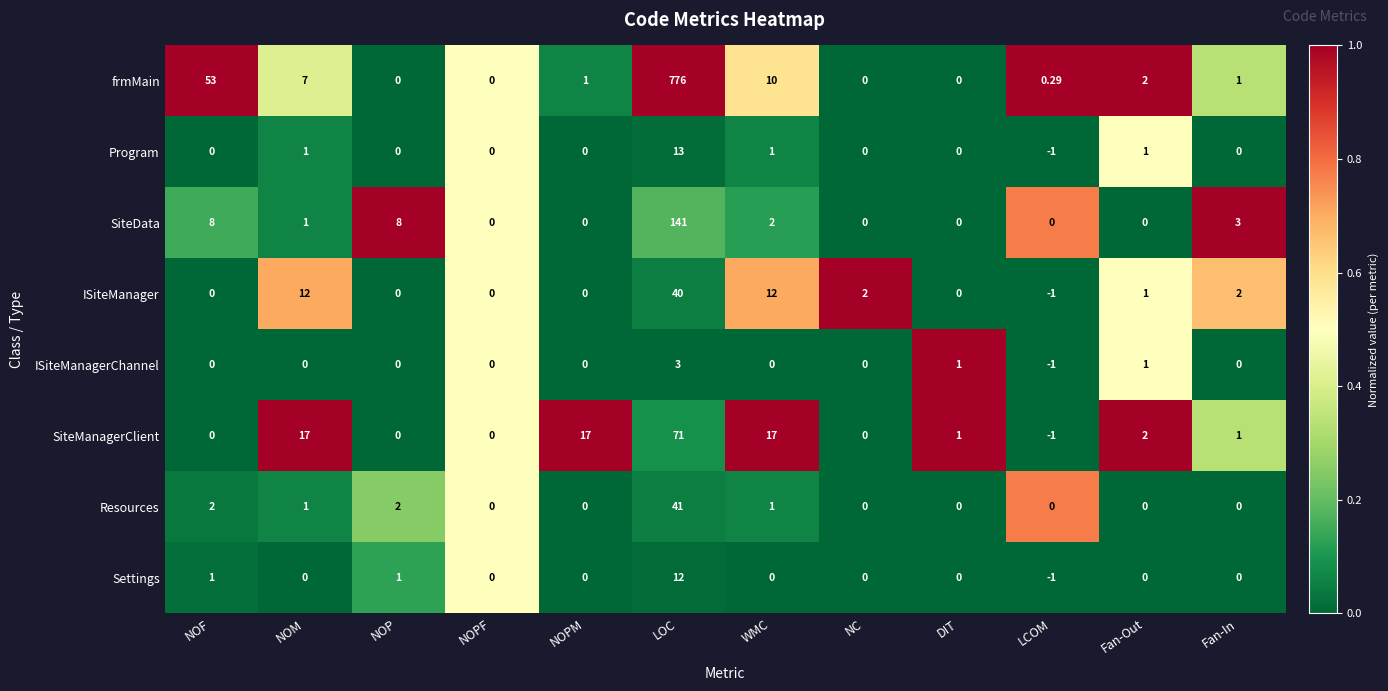

Where does the frmMain series first go above 1?

NOF